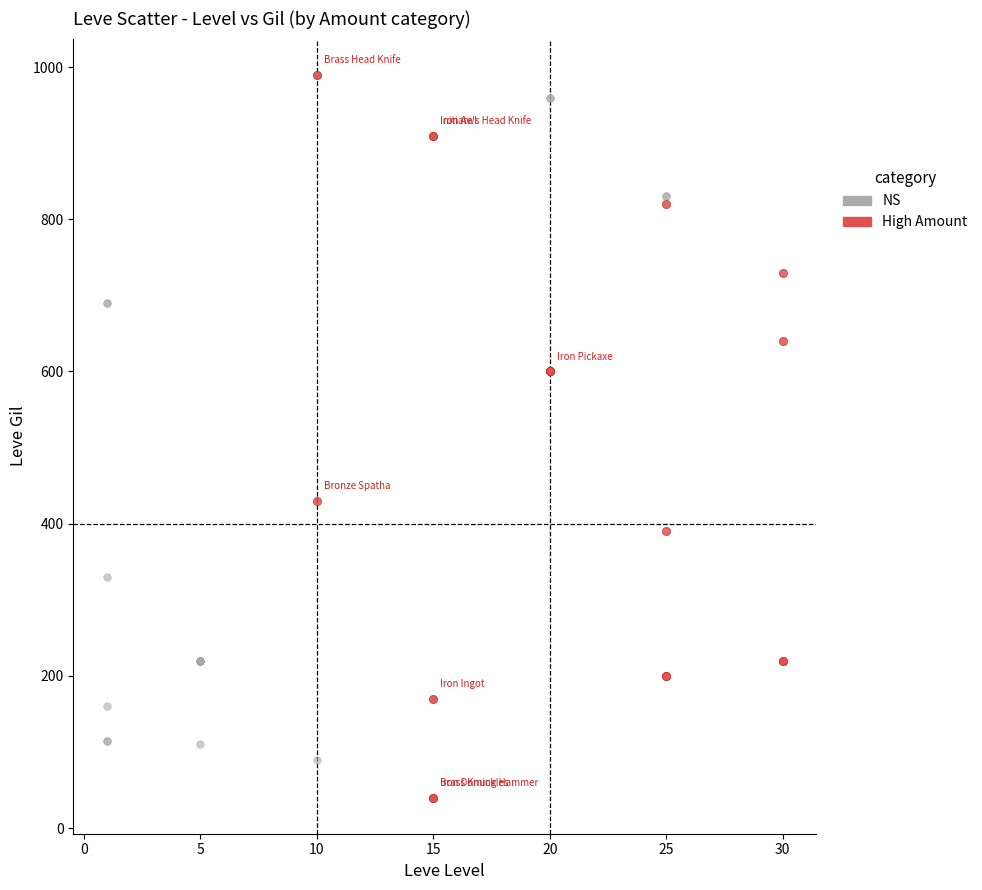

Which series has the widest spread of Y values?

High Amount